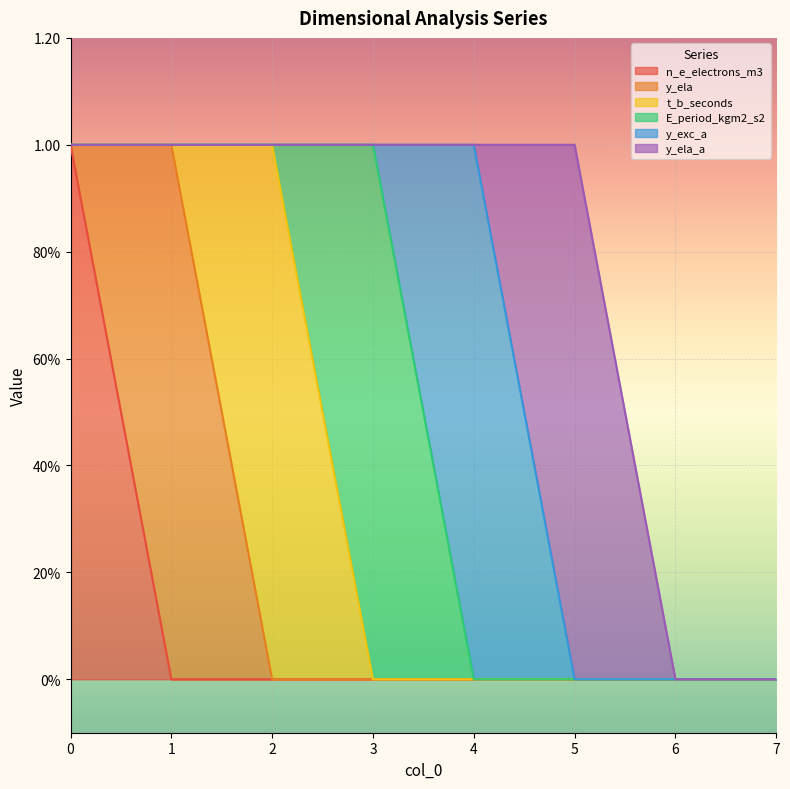

What is the difference between the maximum and minimum values in the E_period_kgm2_s2 series?

1